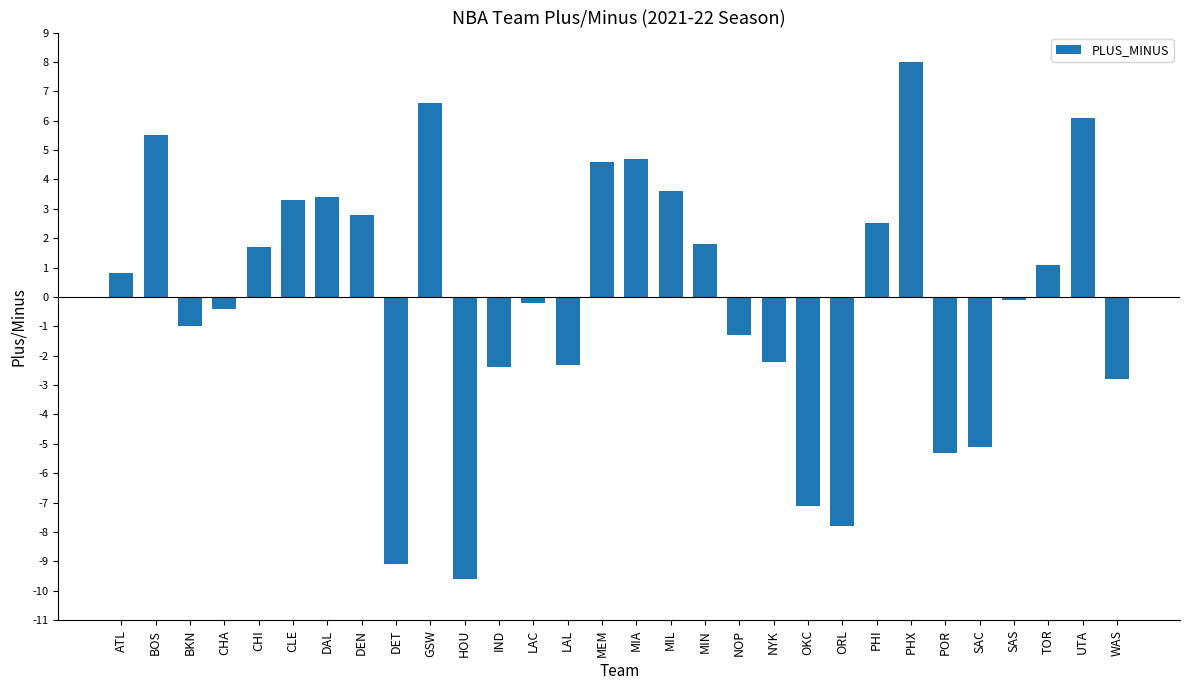

Count the number of values greater than 0.

15